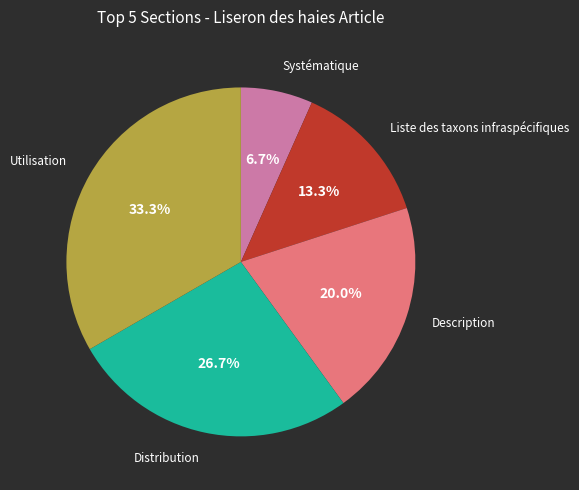

What is the smallest slice in the pie chart?

Systématique